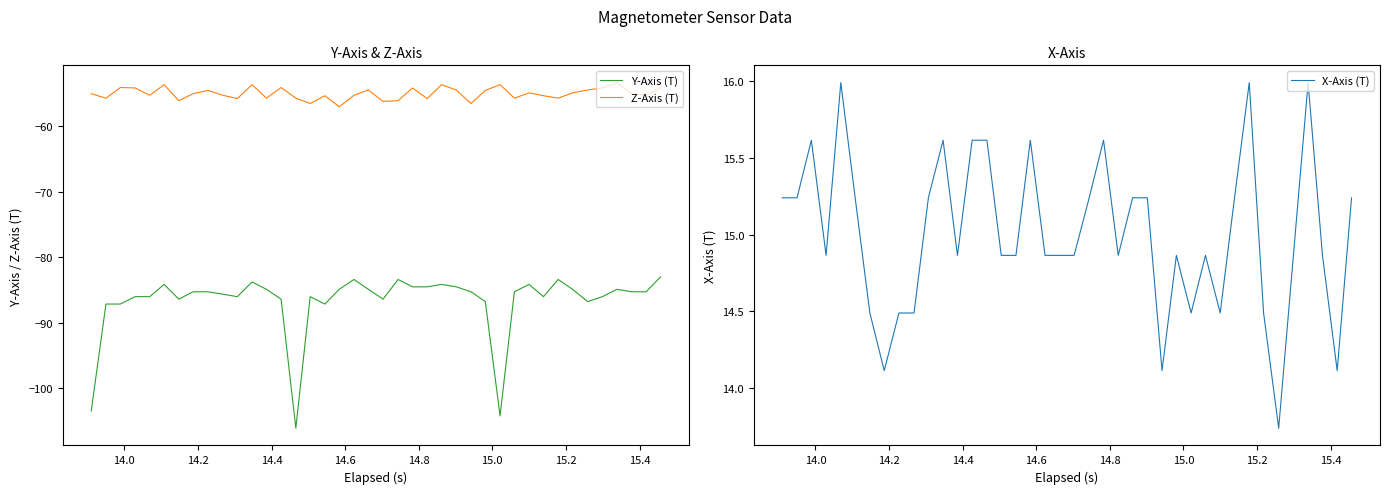

At how many categories does at least one series exceed -15?

40